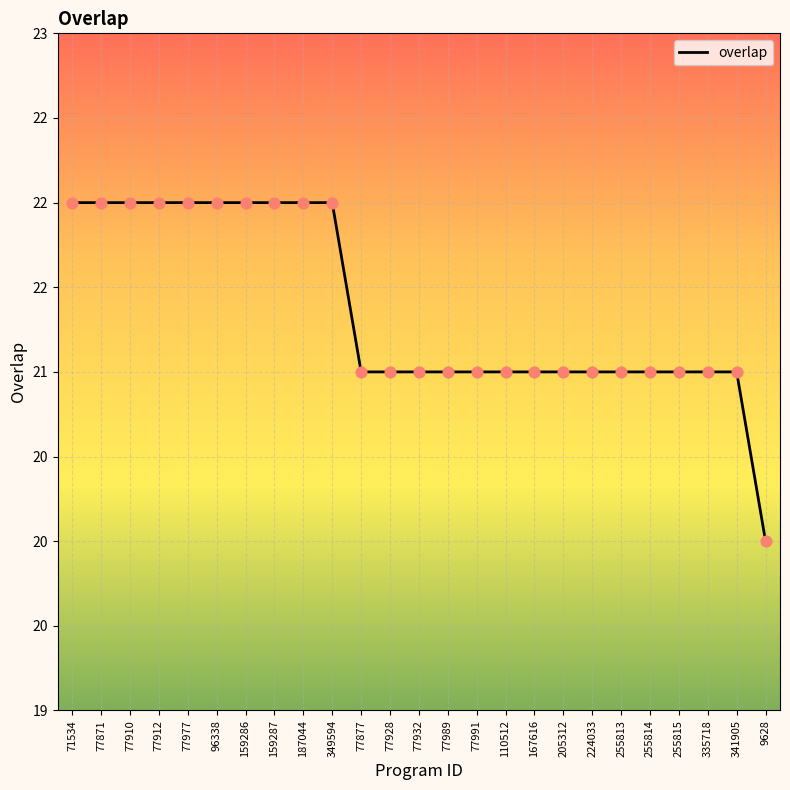

What is the change in value from 71534 to 77877?

-1